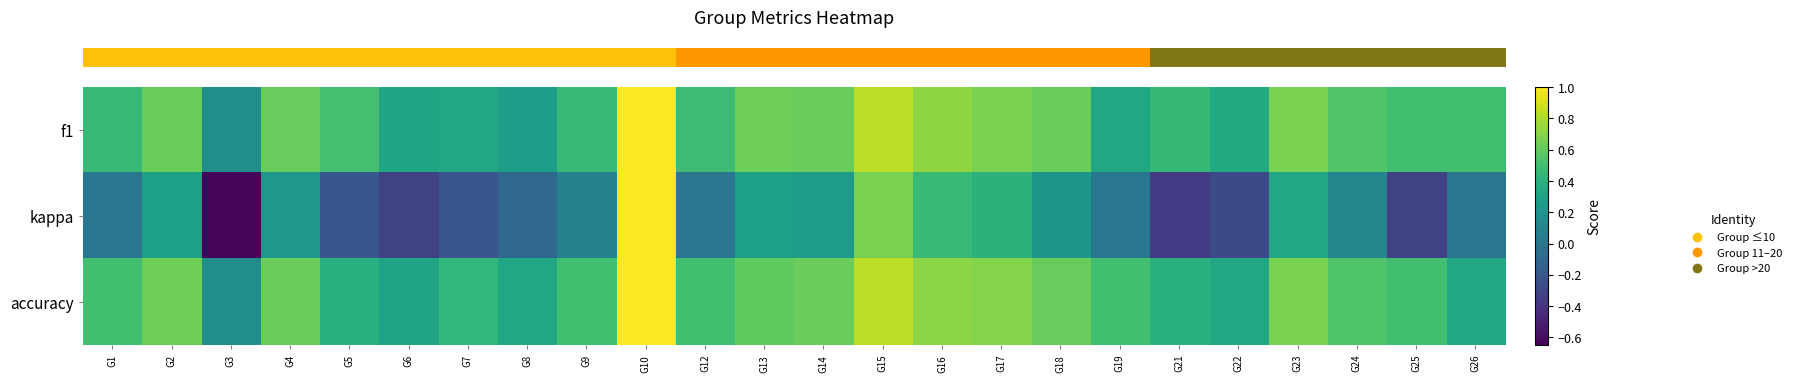

Count the number of categories in the chart.

24